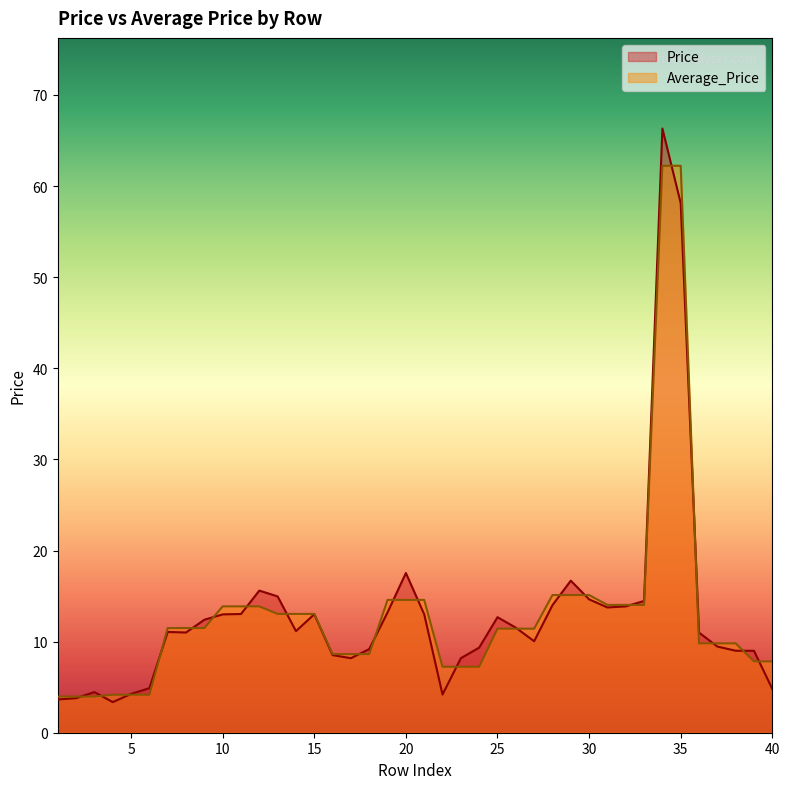

How many categories are shown in the chart?

40